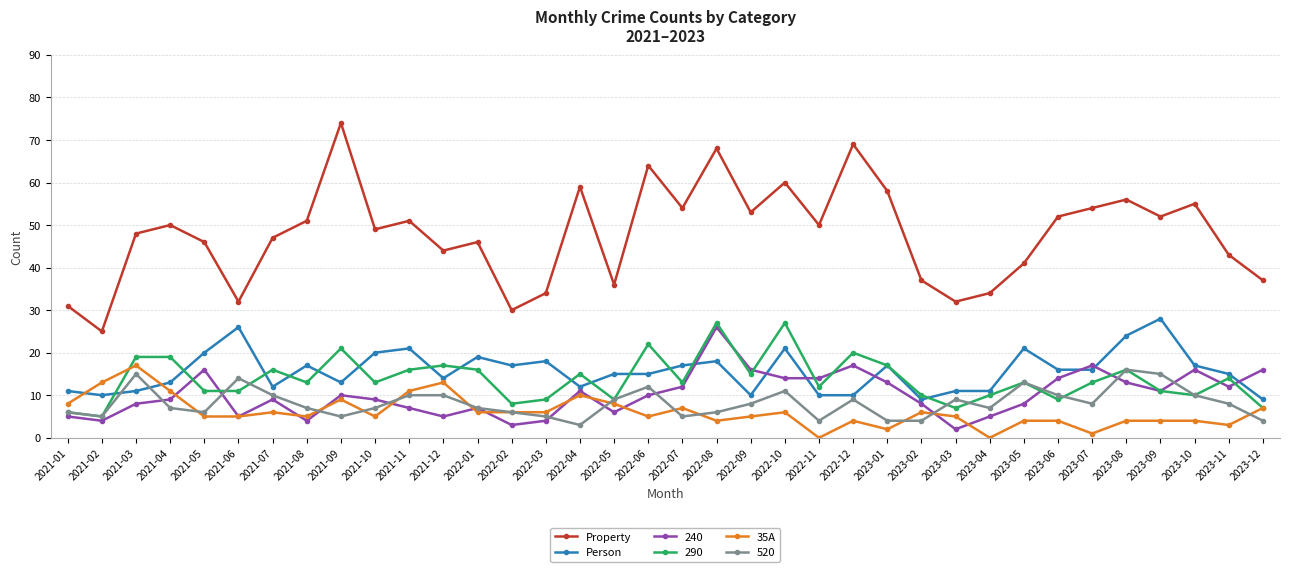

Which series has the largest total across all categories?

Property